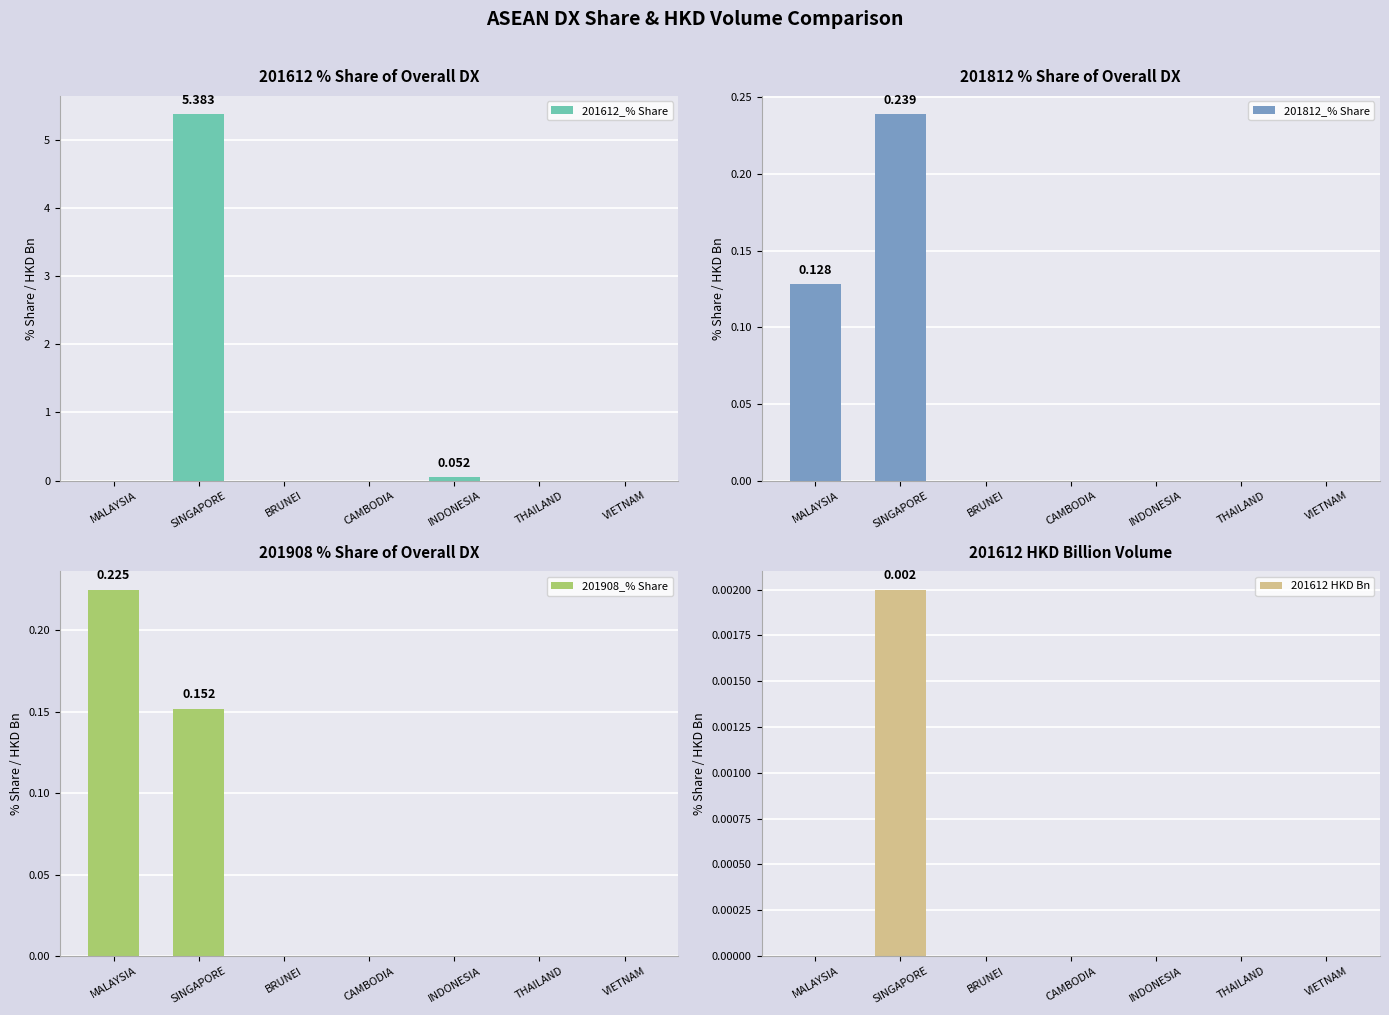

What is the approximate value of 201612_% Share at INDONESIA?

0.1